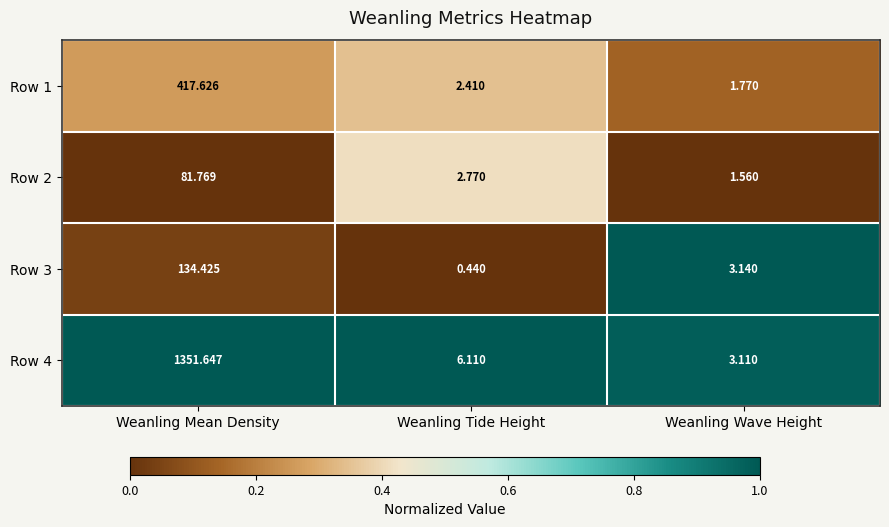

Rank the series by their maximum value, from lowest to highest.

Row 2, Row 3, Row 1, Row 4